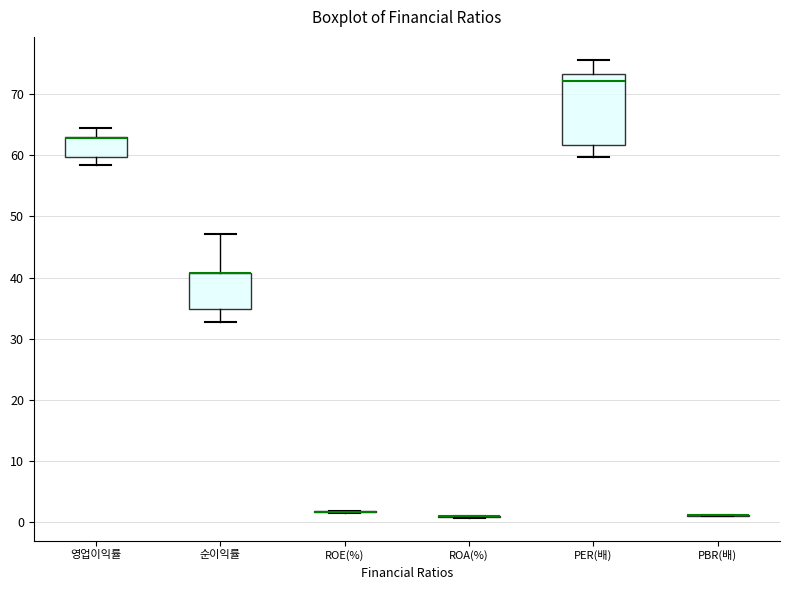

Which box is the tallest, from its lower edge to its upper edge?

PER(배)